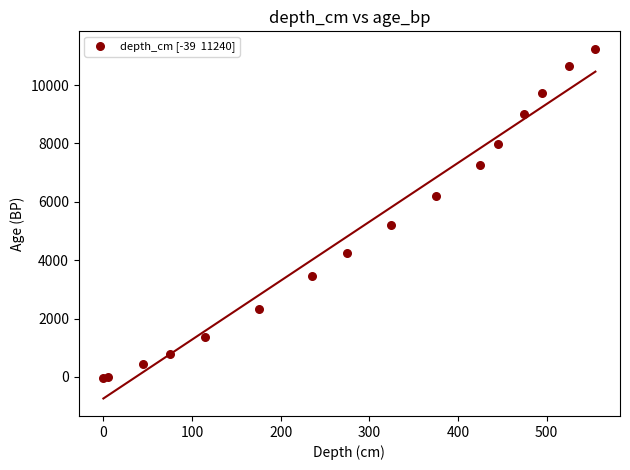

What Y value in the scatter plot is closest to 5600?

5218